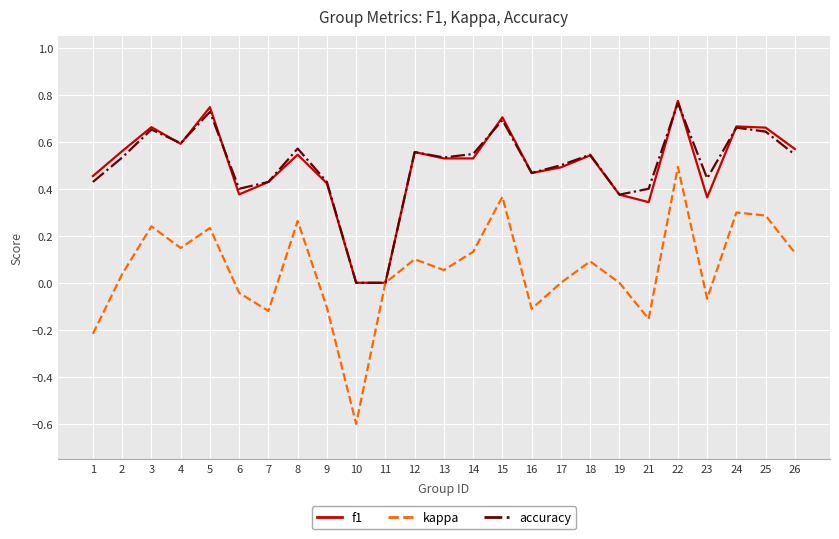

Is the value of kappa at 11 greater than the value of f1 at 13?

No